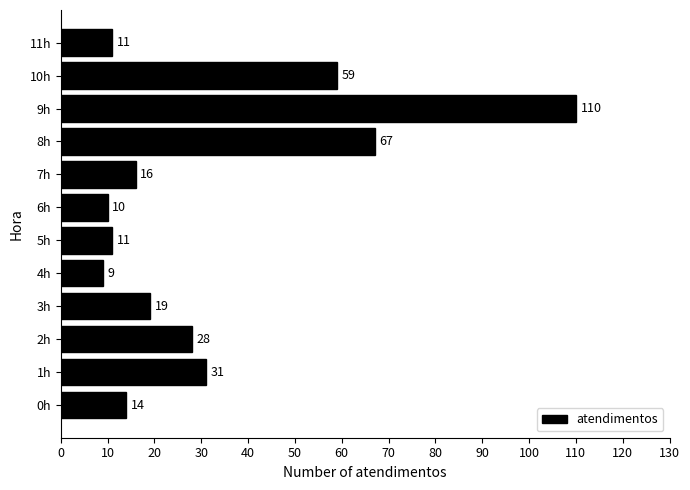

The value at 5h is 16. True or false?

False